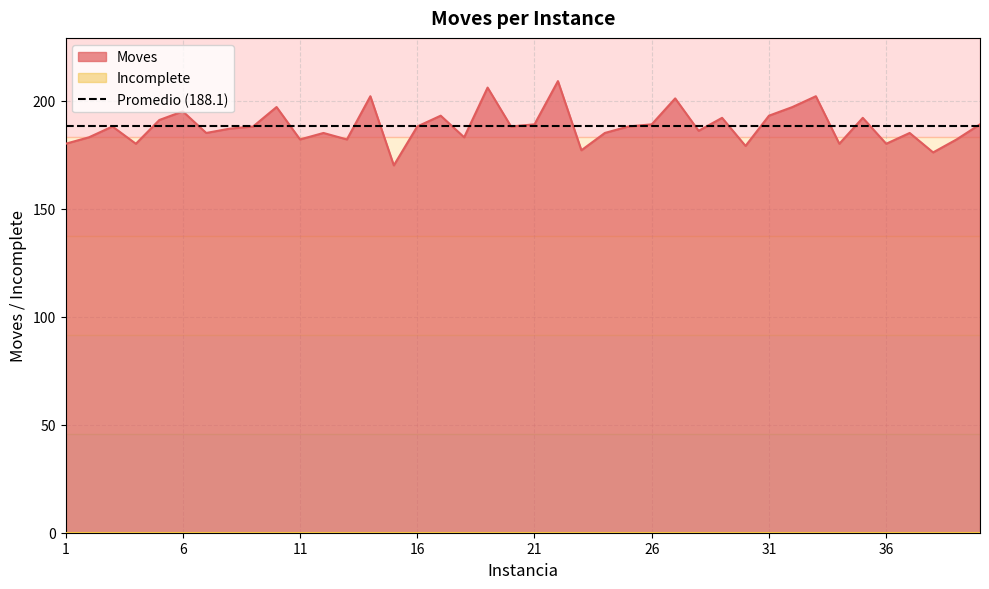

List the labels in order of value, smallest first.

15, 38, 23, 30, 1, 4, 34, 36, 11, 13, 39, 2, 18, 7, 12, 24, 37, 28, 8, 3, 9, 16, 20, 25, 21, 26, 40, 5, 29, 35, 17, 31, 6, 10, 32, 27, 14, 33, 19, 22